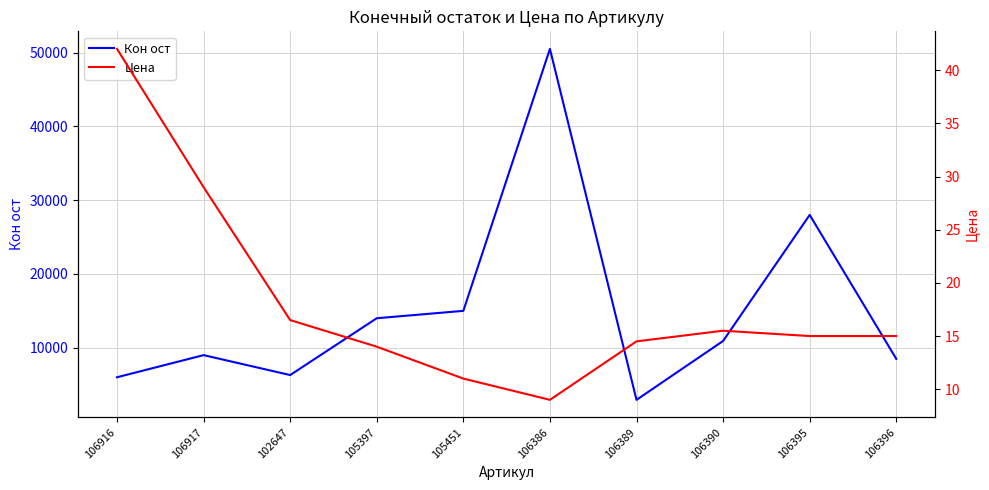

What is the label of the 2nd point from the right?

106395